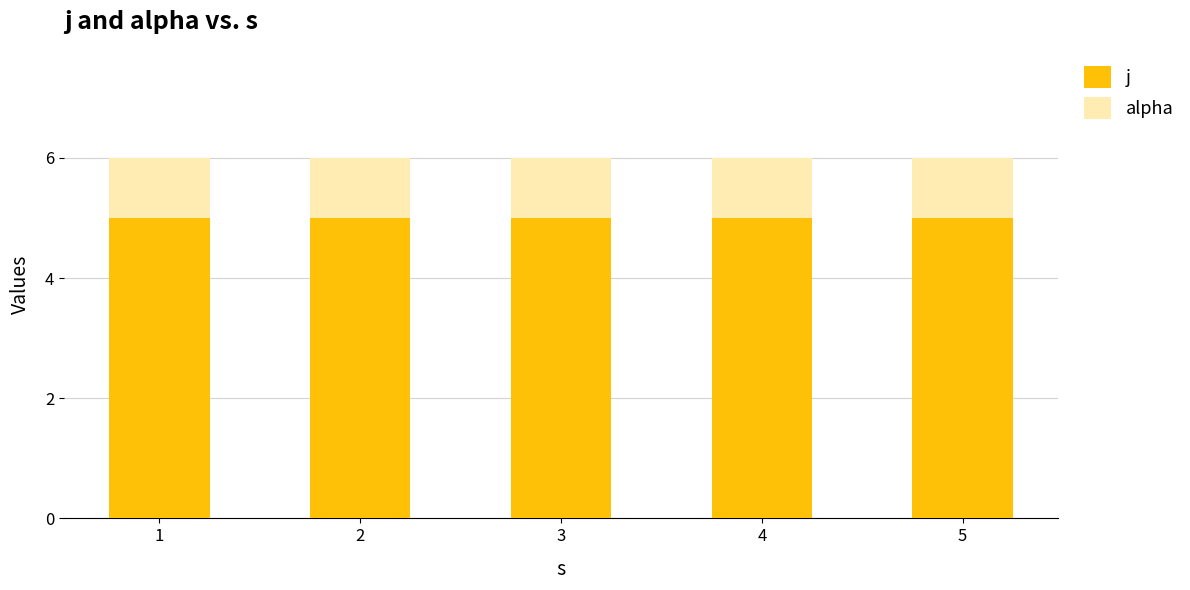

What is the total value across all series at 3?

6